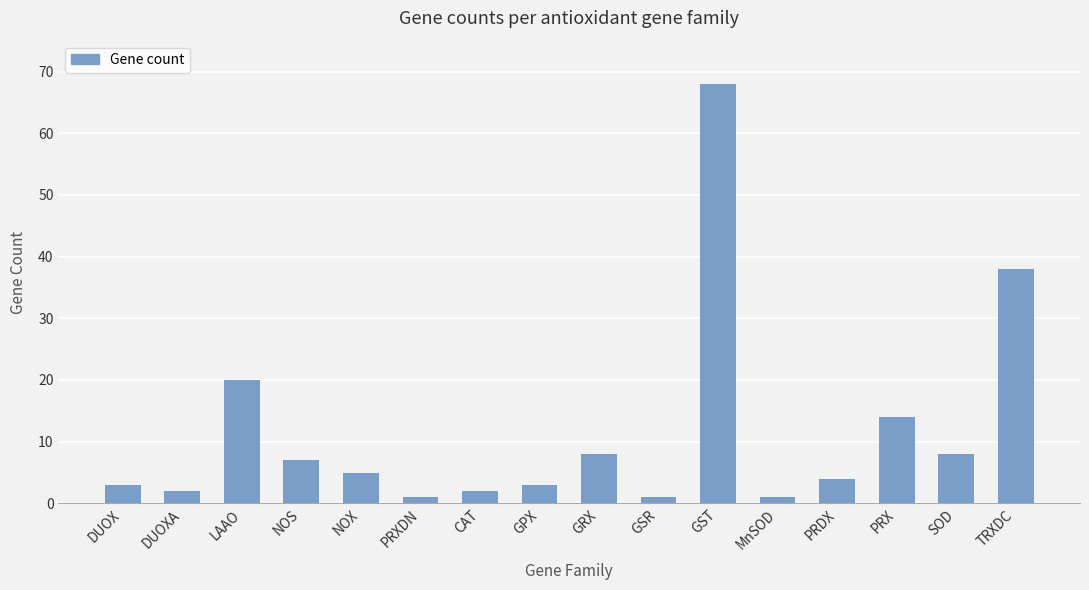

Approximately how many times larger is the value at PRDX compared to DUOX?

1.3